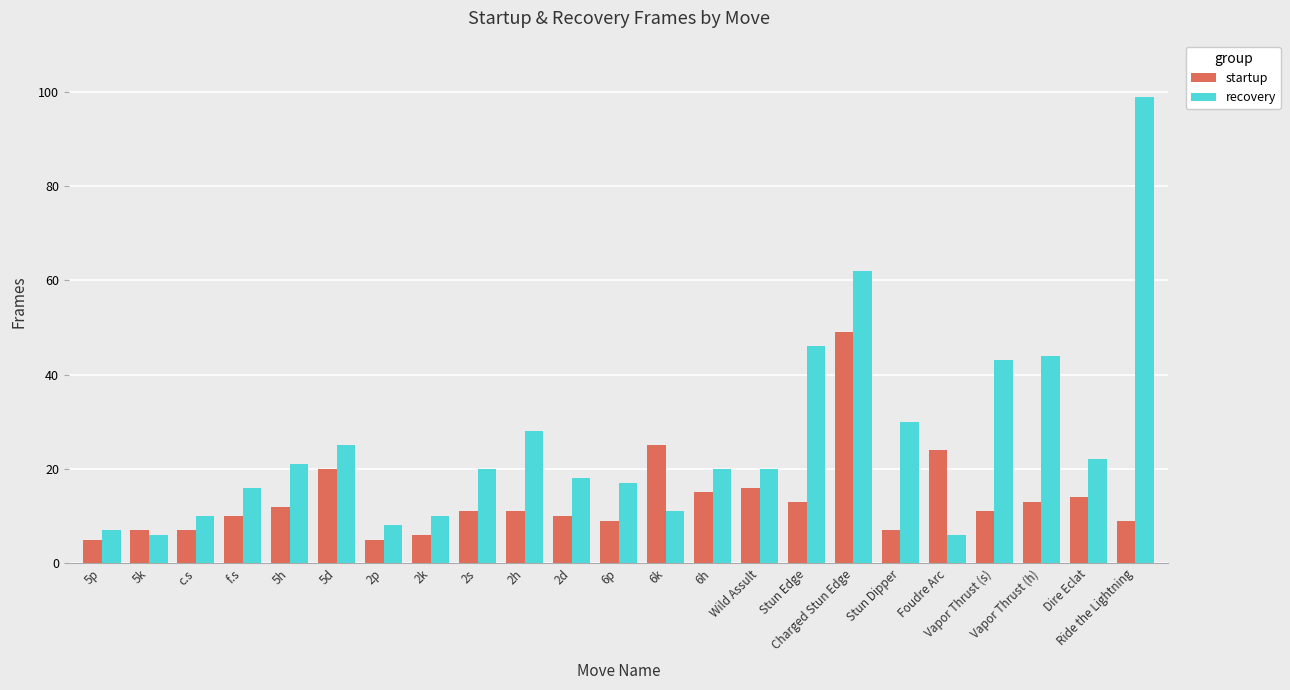

Which series has the largest range (max minus min)?

recovery